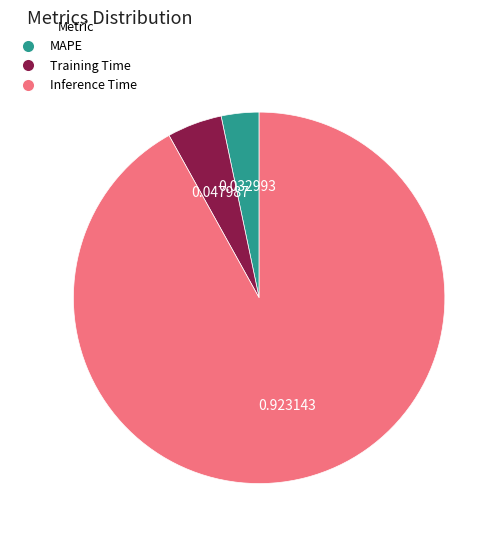

Combined, do MAPE and Training Time account for over 50%?

No